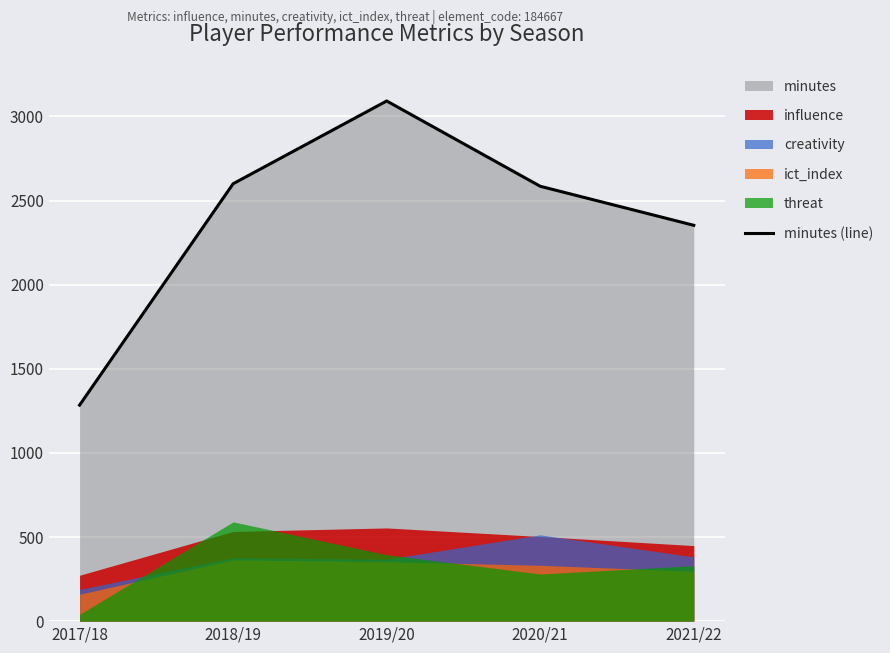

What position from the right is 2021/22?

1